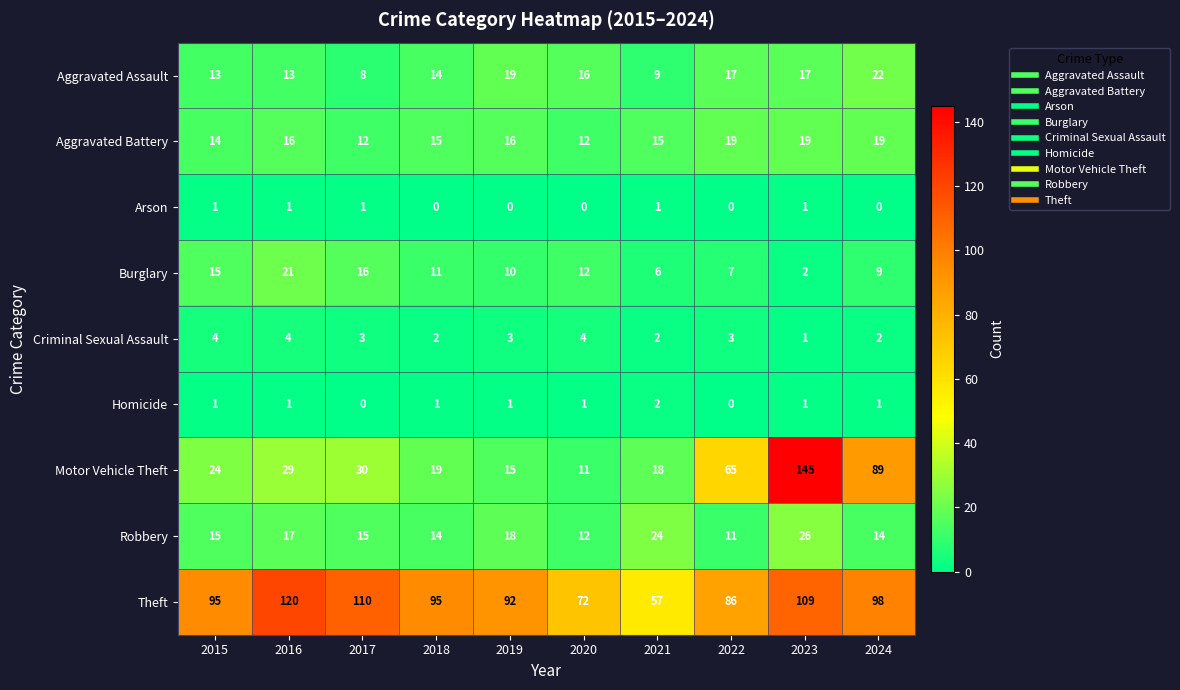

Read the Motor Vehicle Theft value at 2024, to the nearest 5.

90